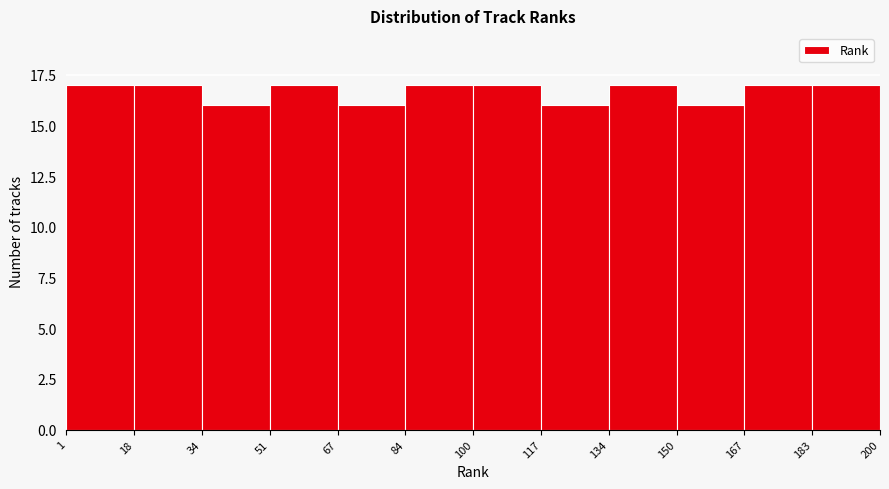

Reading left to right, list every bar in this chart as the range it spans on the x-axis followed by its height. The values are not printed on the chart, so give them approximately, as read against the axis.

1 to 18: 17
18 to 34: 17
34 to 51: 16
51 to 67: 17
67 to 84: 16
84 to 100: 17
100 to 117: 17
117 to 134: 16
134 to 150: 17
150 to 167: 16
167 to 183: 17
183 to 200: 17